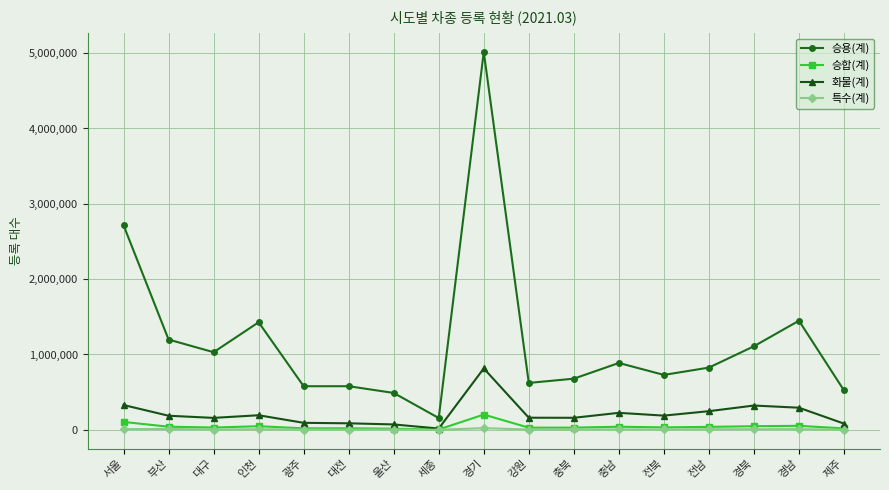

What is the average value of the 화물(계) series?

213627